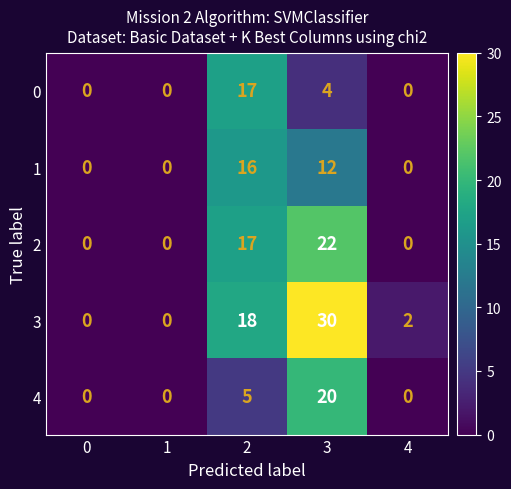

How many 4 values are between 0 and 5?

4